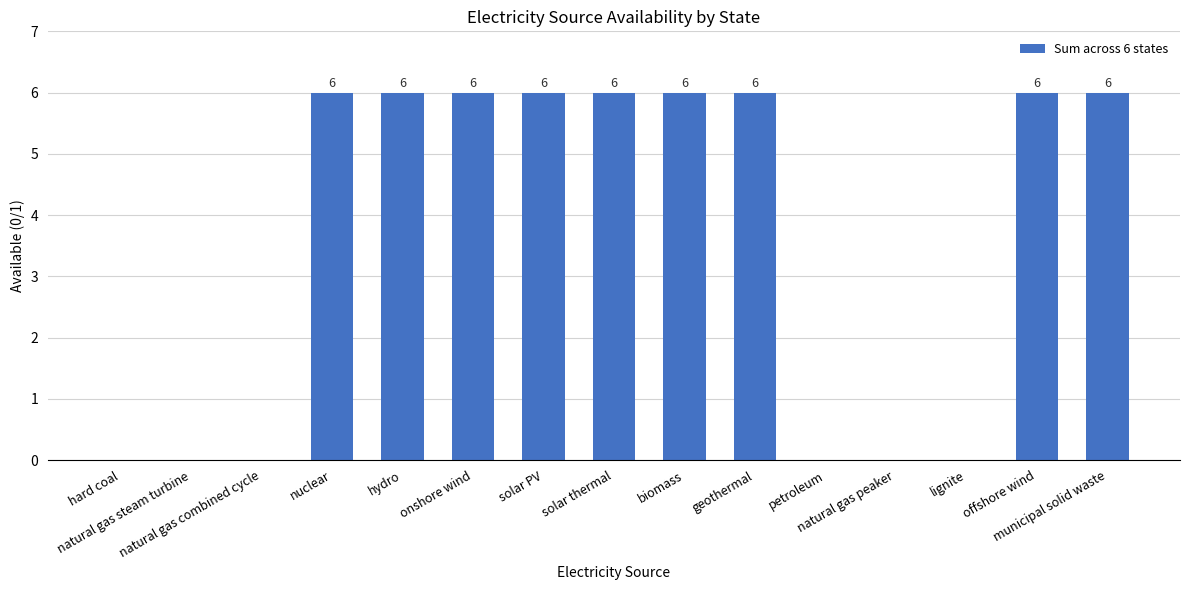

How many values are between 0 and 6?

15